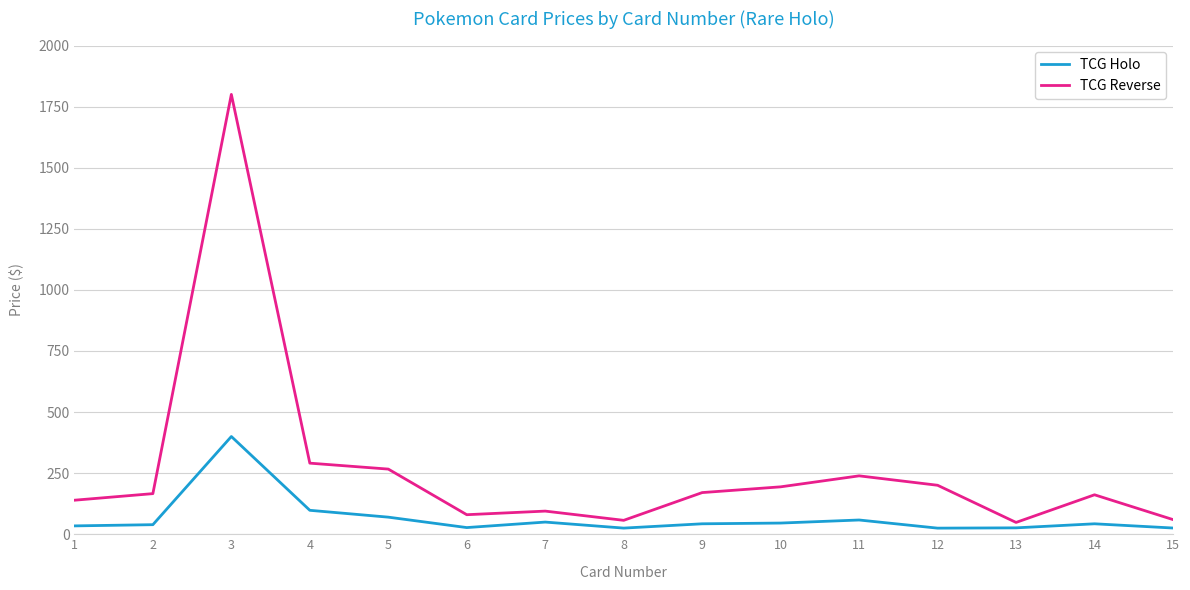

Where is the first local maximum for TCG Holo?

3